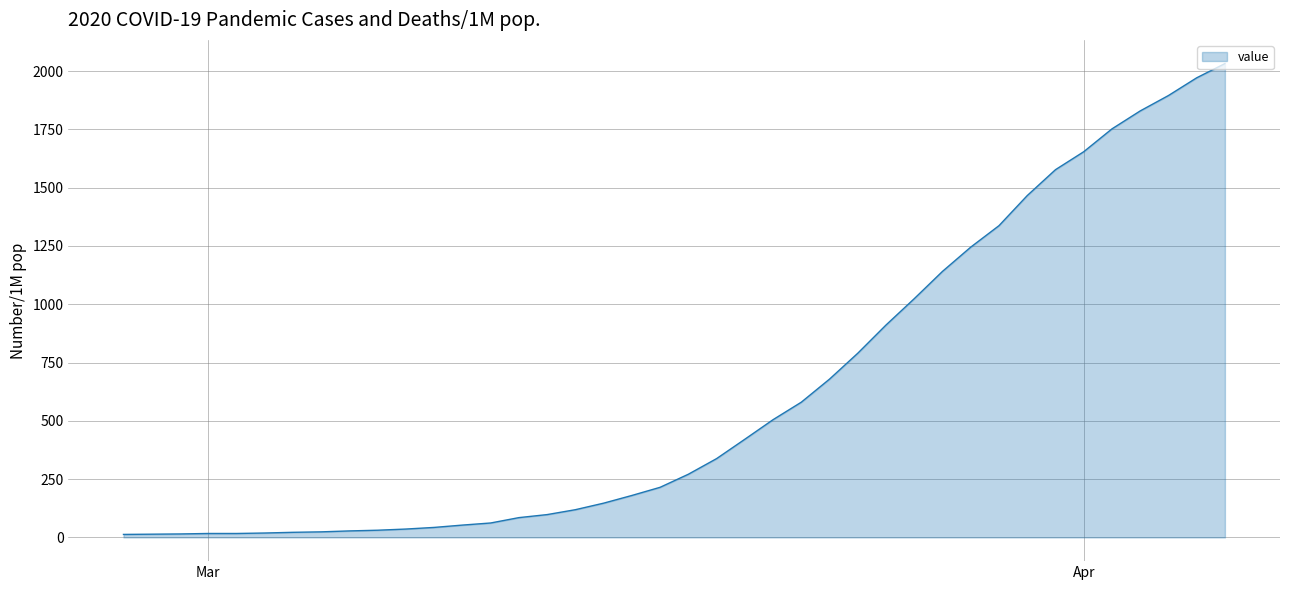

What is the greatest value displayed?

2032